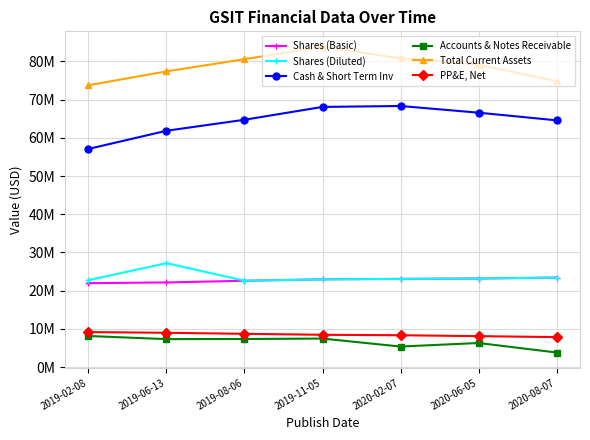

What is the value of the Shares (Diluted) point at the 3rd from the left?

22605000